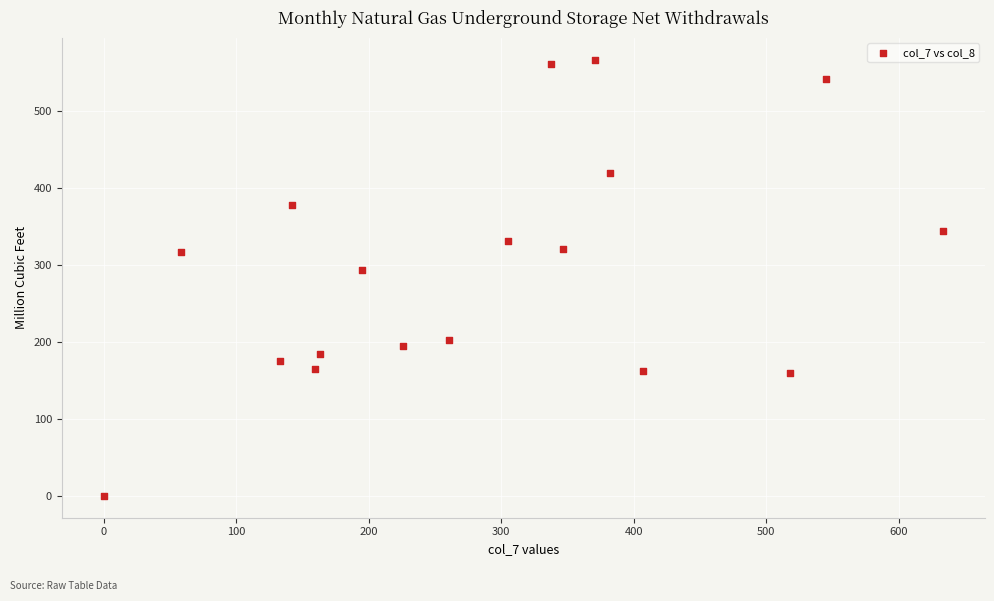

What Y value in the scatter plot is closest to 283?

293.3